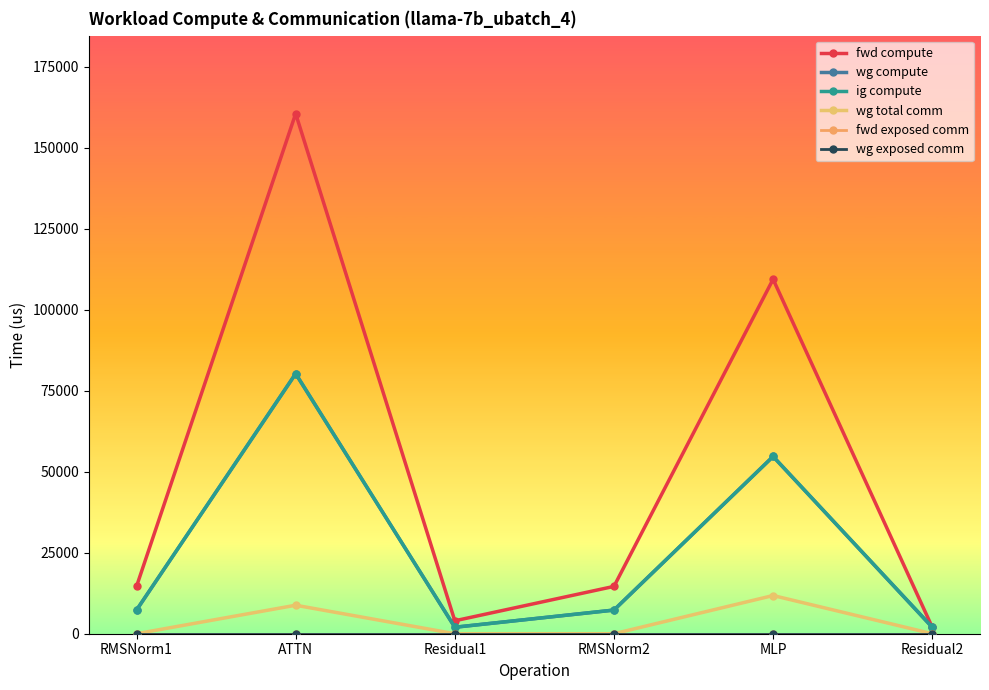

At which category does fwd compute reach its first local peak?

ATTN